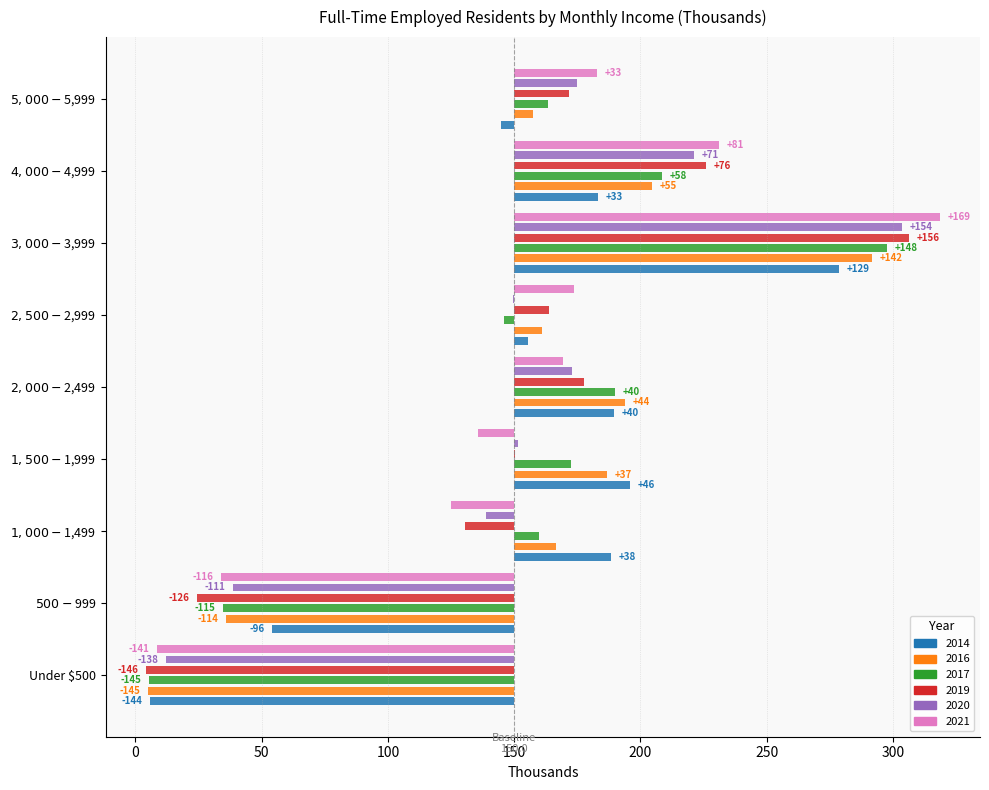

Which series changed the most between $1,500-$1,999 and $4,000-$4,999?

2021